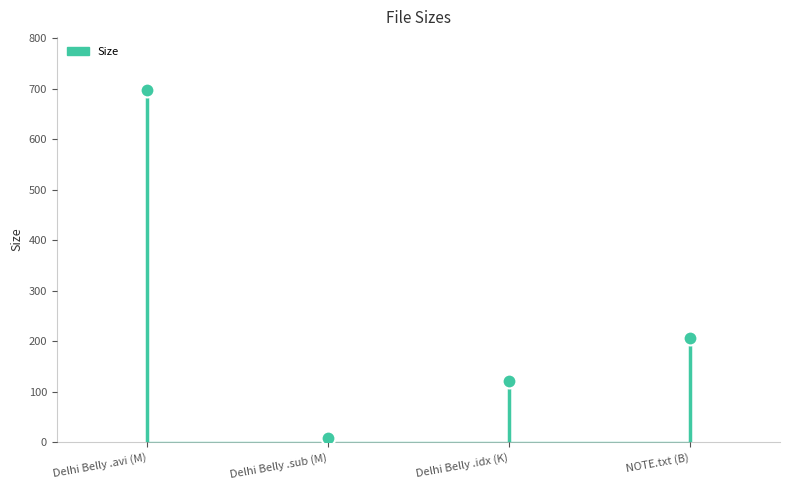

What is the change in value from Delhi Belly .sub (M) to Delhi Belly .idx (K)?

+112.2